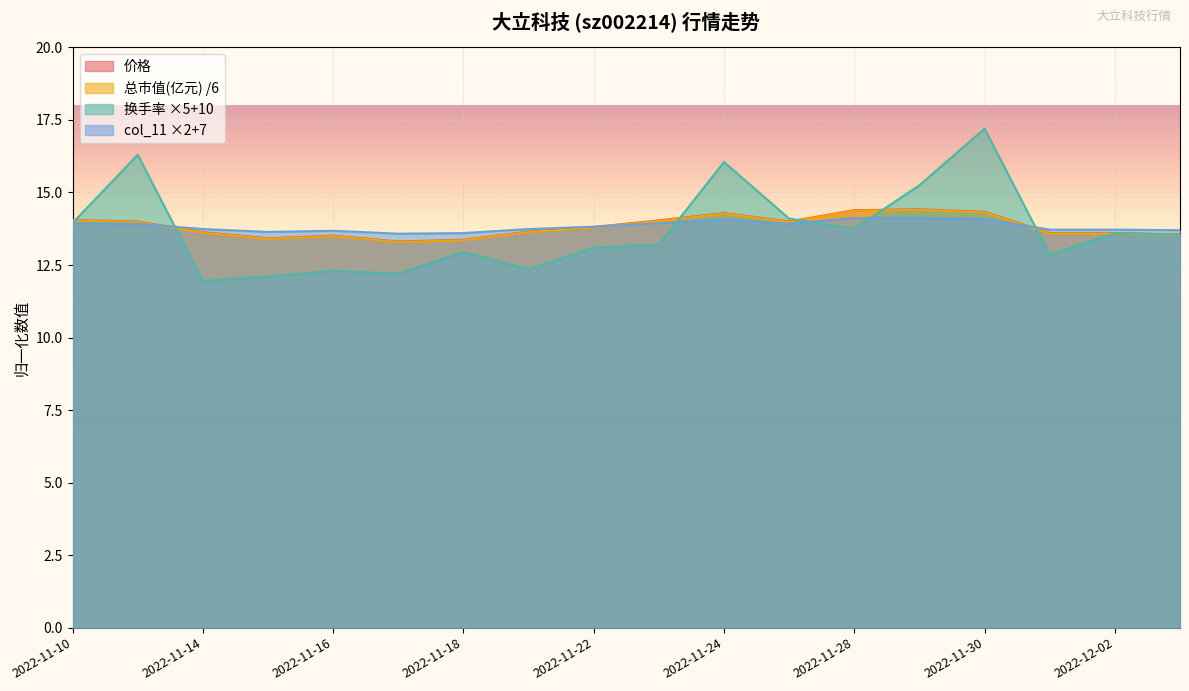

At 2022-11-23, list the series in order from largest to smallest.

价格, 总市值(亿元), col_11, 涨跌幅%